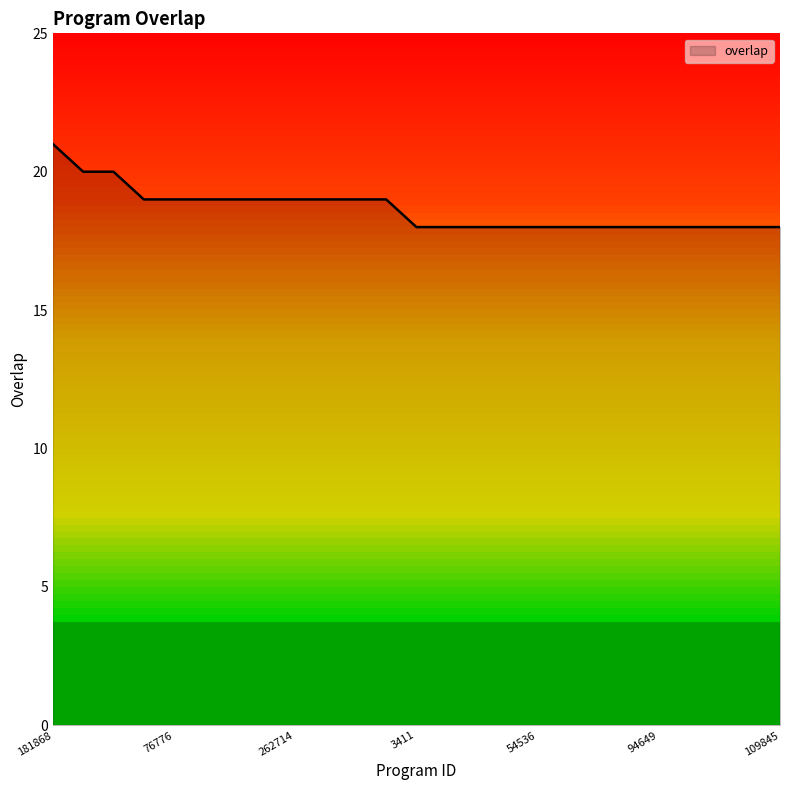

What is the smallest value displayed?

18